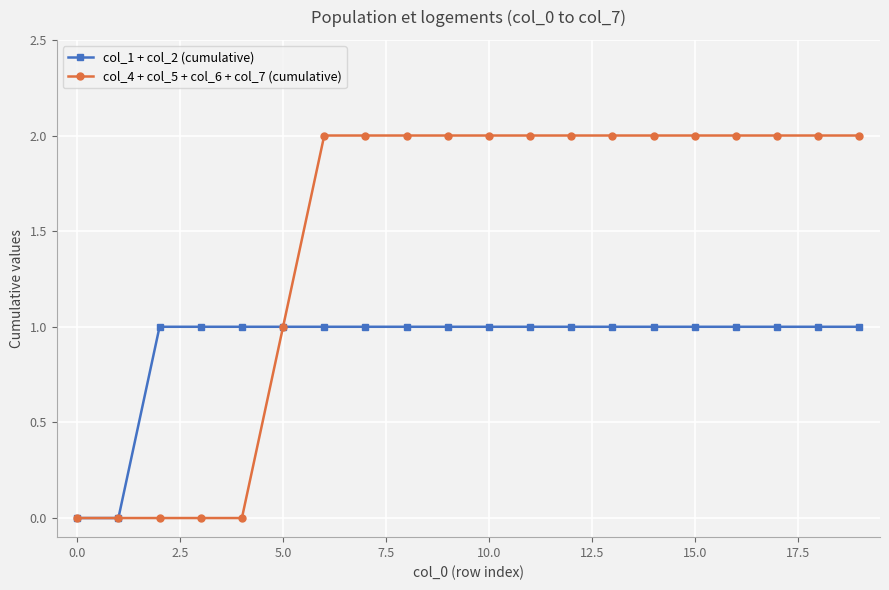

What is the value of the col_4 + col_5 + col_6 + col_7 (cumulative) point at the 20th from the left?

2